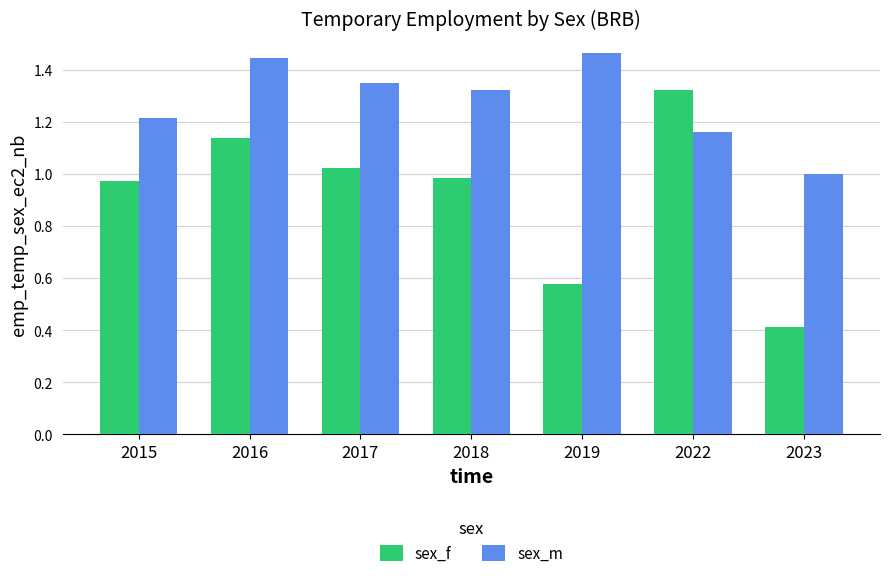

What are all the series names shown in the legend?

sex_f, sex_m